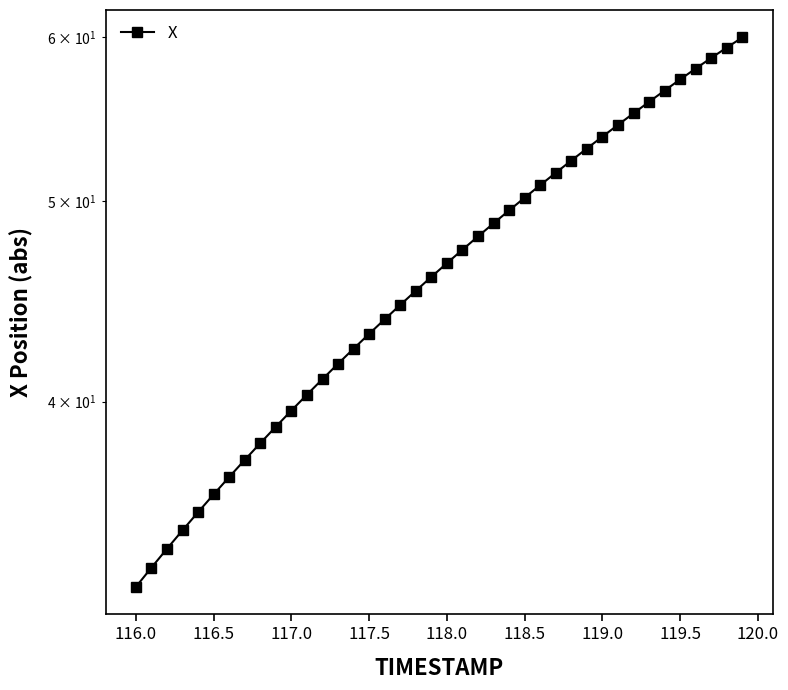

What is the difference between the maximum and second lowest values?

26.7